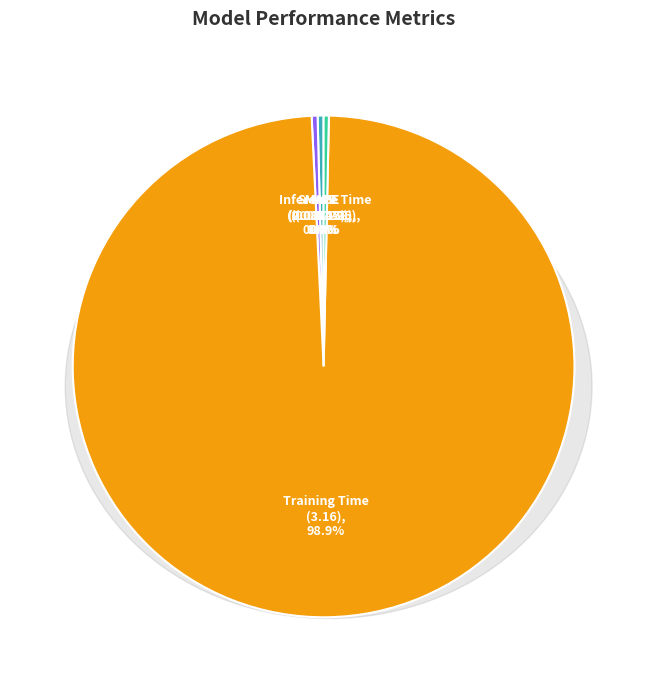

Does Training Time account for over 50% of the chart?

Yes